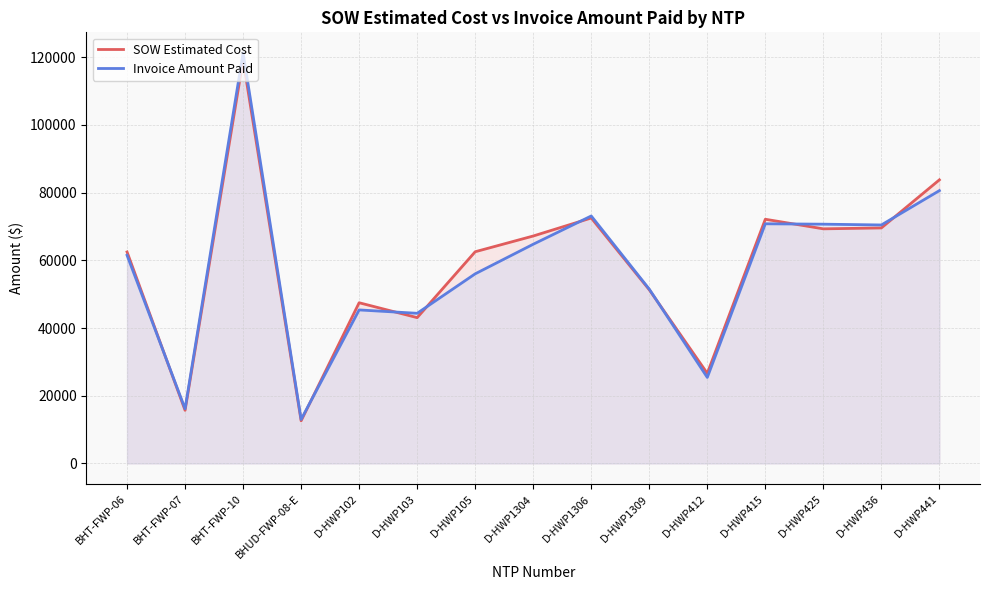

Reading left to right, what are all the values shown in this chart?

SOW Estimated Cost: BHT-FWP-06=62460.4	BHT-FWP-07=15690.1	BHT-FWP-10=119135.3	BHUD-FWP-08-E=12601.5	D-HWP102=47461.5	D-HWP103=43064.0	D-HWP105=62522.5	D-HWP1304=67171.5	D-HWP1306=72492.0	D-HWP1309=51295.0	D-HWP412=26617.0	D-HWP415=72118.0	D-HWP425=69288.0	D-HWP436=69555.0	D-HWP441=83754.0
Invoice Amount Paid: BHT-FWP-06=61491.1	BHT-FWP-07=16153.8	BHT-FWP-10=121256.6	BHUD-FWP-08-E=13008.1	D-HWP102=45340.0	D-HWP103=44346.0	D-HWP105=56001.0	D-HWP1304=64739.0	D-HWP1306=73087.5	D-HWP1309=51485.5	D-HWP412=25405.0	D-HWP415=70778.0	D-HWP425=70664.0	D-HWP436=70432.0	D-HWP441=80572.5